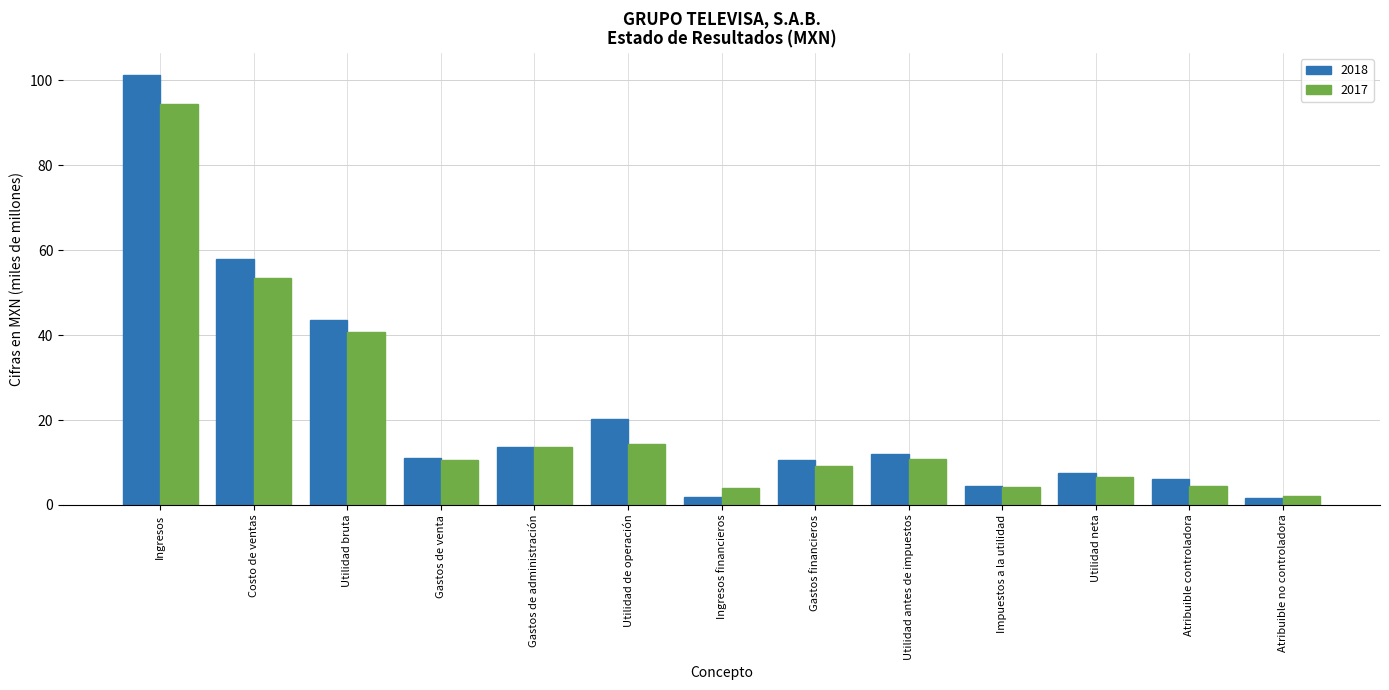

What is the difference between the maximum and minimum values in the 2018 series?

99.7